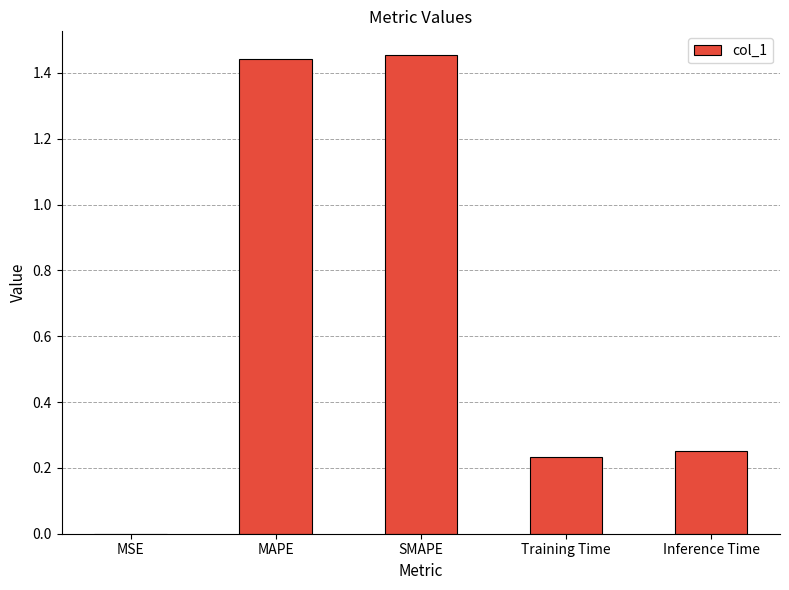

Is it true that the value at MAPE is 0.7?

False